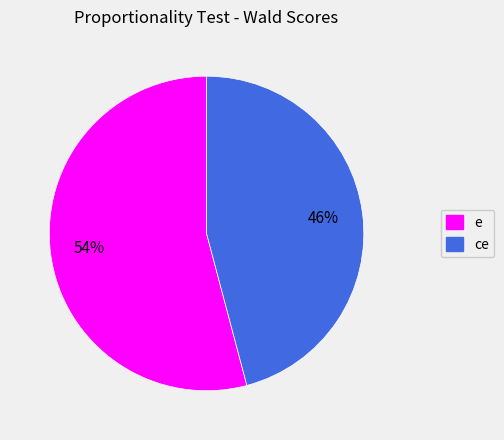

Is there any slice that represents more than half of the pie?

Yes